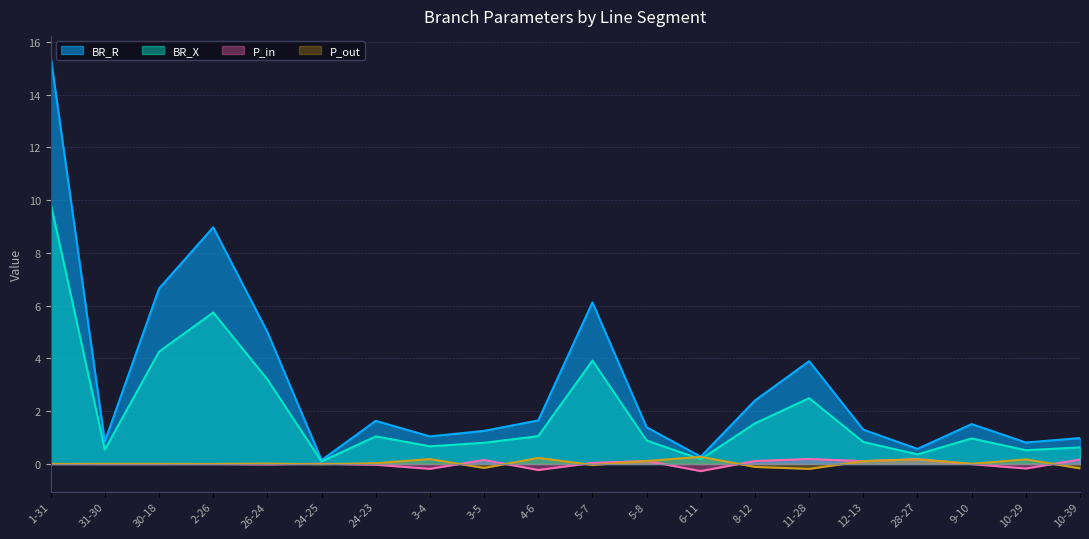

What is the value of the P_in point at the 15th from the left?

0.2